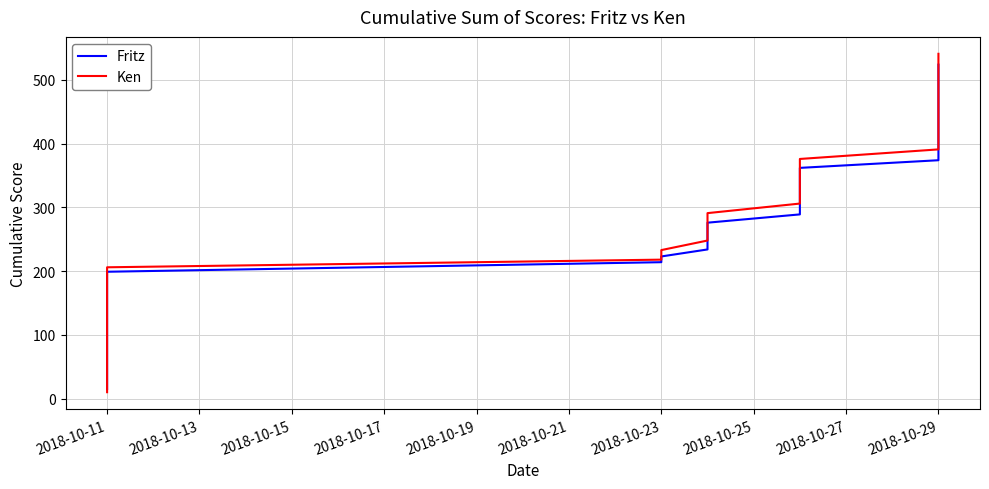

What is the difference between the second highest and minimum values in the Ken series?

523